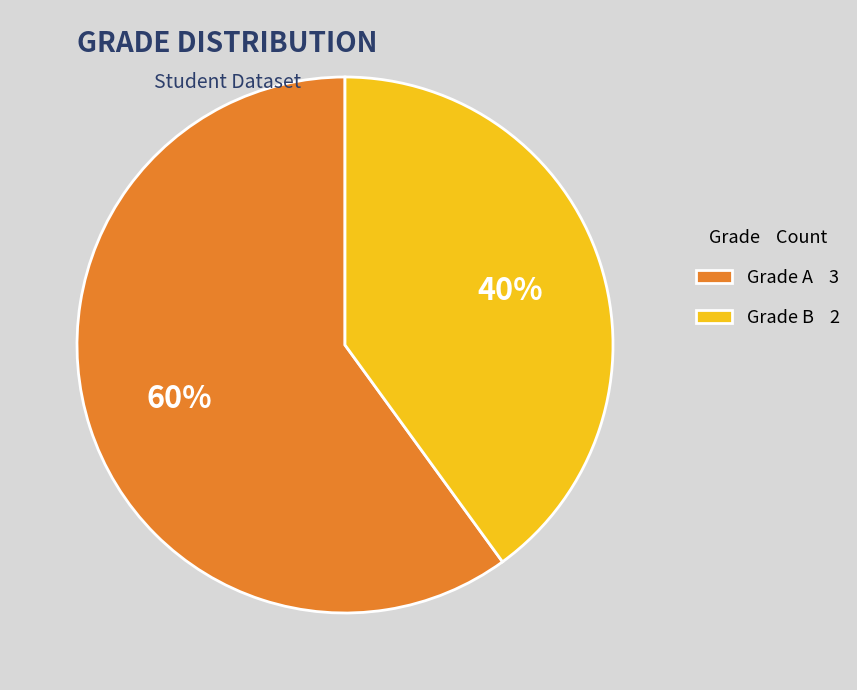

How many slices are in this pie chart?

2